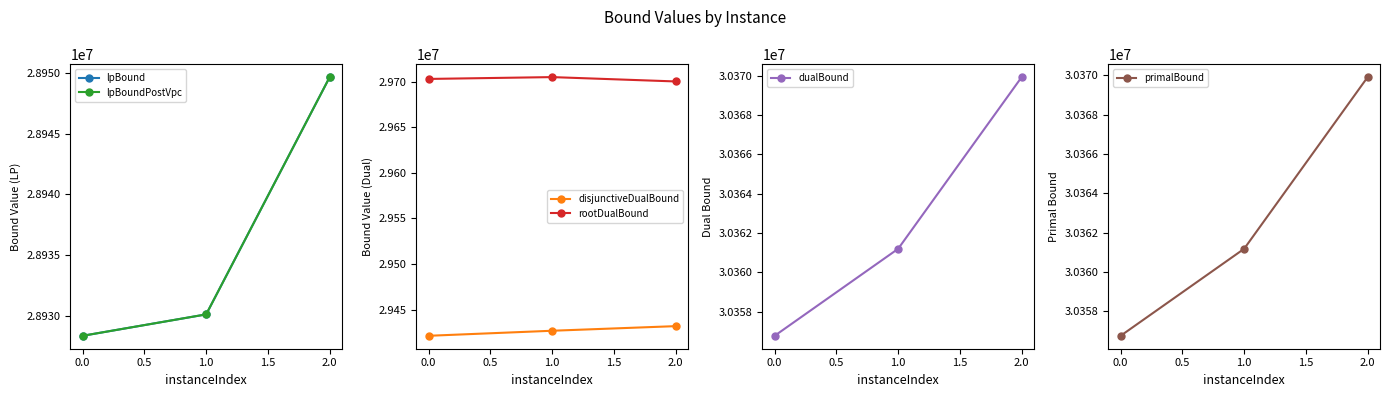

Is it true that dualBound equals 49259181.7 at 0.5?

False